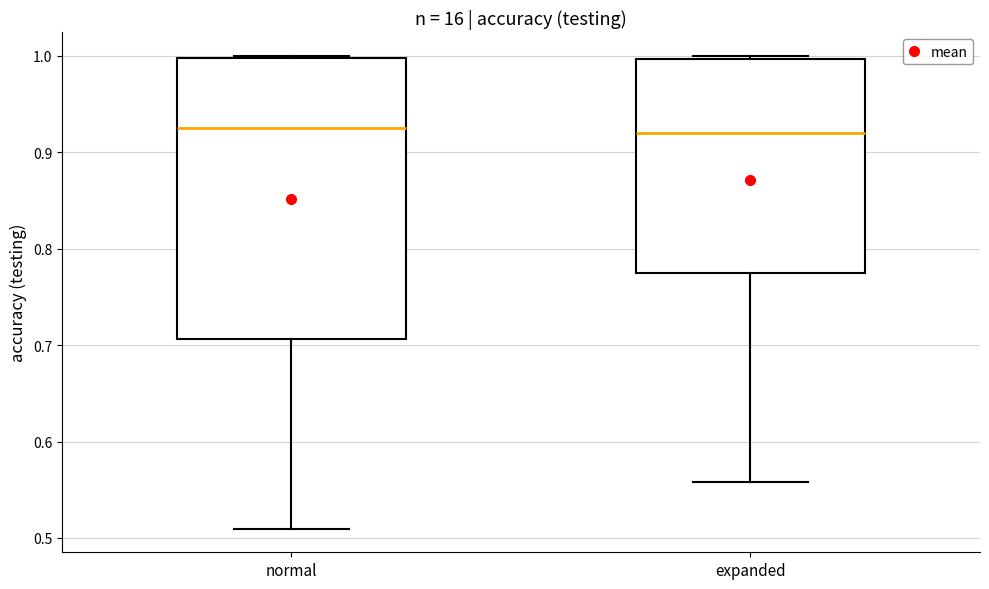

Reading left to right, transcribe this box plot: for each box, give where its median line is, the range the box spans, and where its two whiskers end, as read against the y-axis. The values are not printed on the chart, so give them approximately, as read against the axis.

normal: median 0.93, box 0.71 to 1.00, whiskers 0.51 to 1.00
expanded: median 0.92, box 0.78 to 1.00, whiskers 0.56 to 1.00 (just above the box's upper edge)